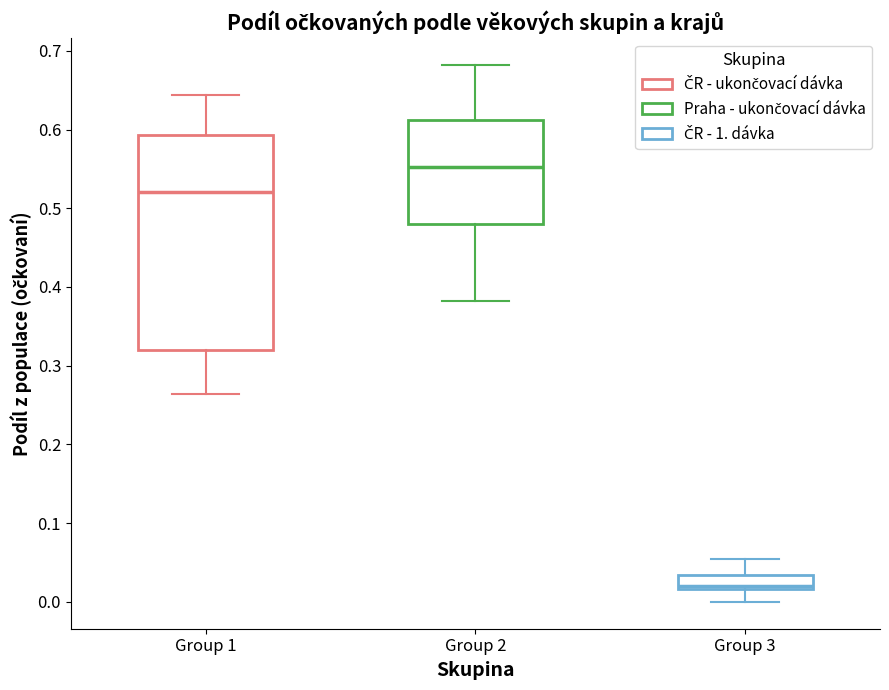

Where does the upper whisker of the box for Group 3 end on the y-axis? The values are not printed on the chart, so give them approximately, as read against the axis.

0.05